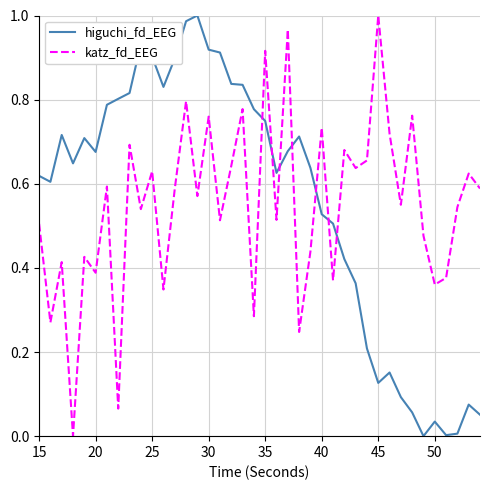

How many intersections are there between higuchi_fd_EEG and katz_fd_EEG?

7